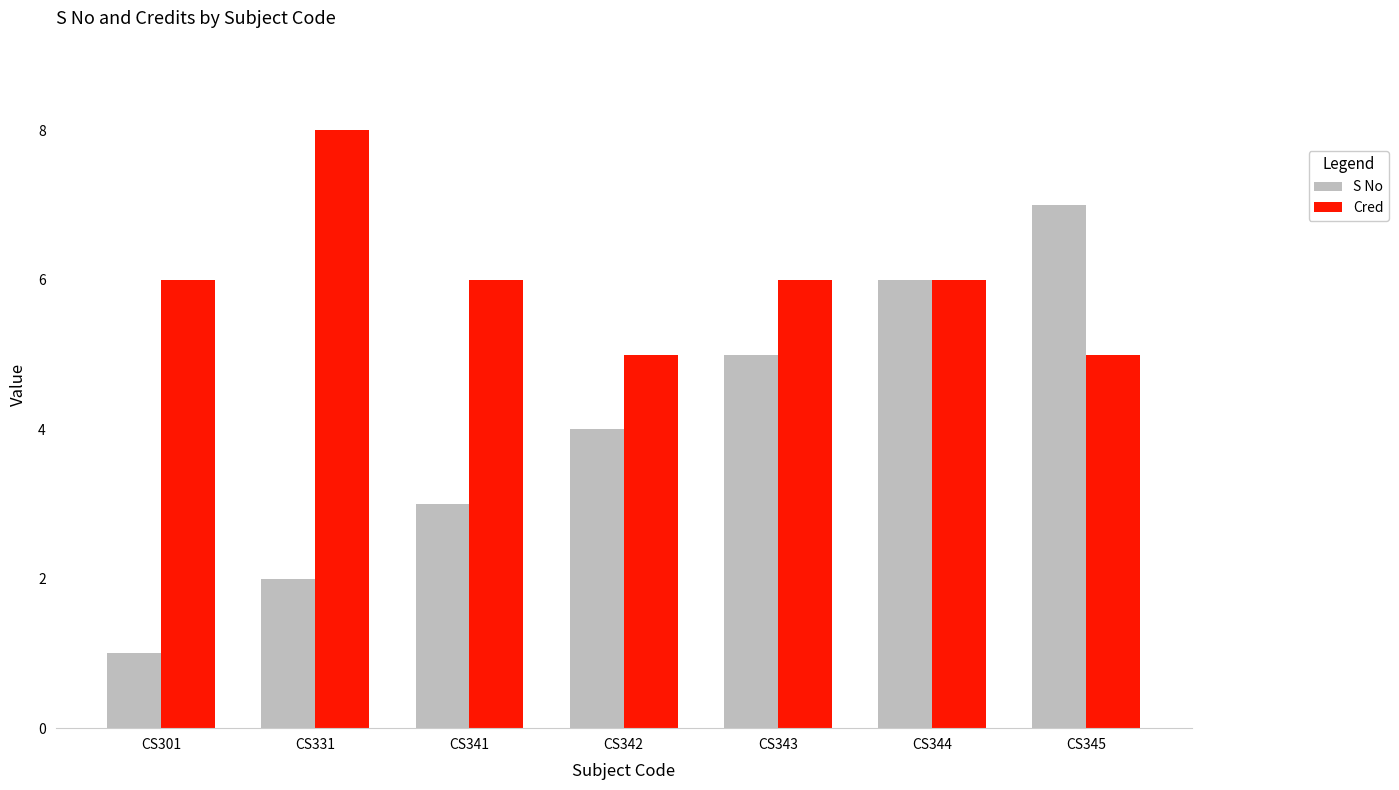

What value does the S No series have at CS344?

6